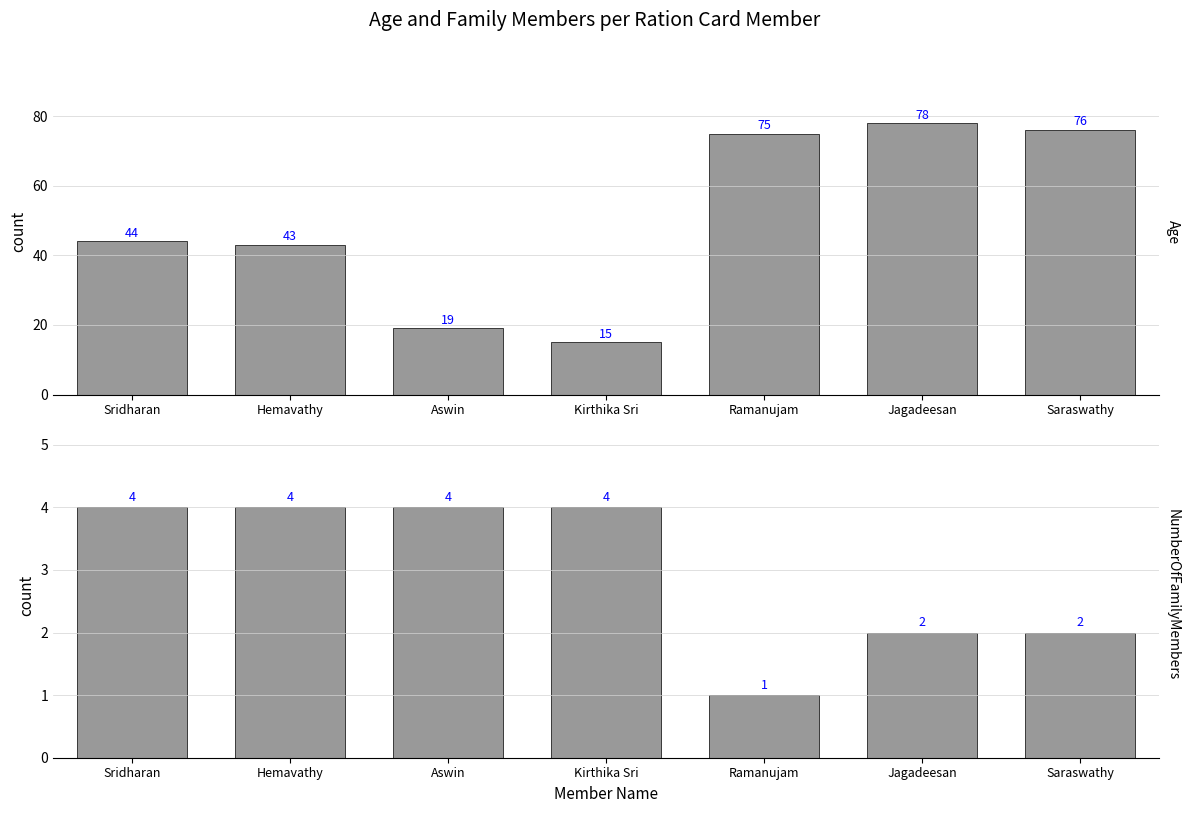

What is the approximate value of Age at Saraswathy, to the nearest 10?

80